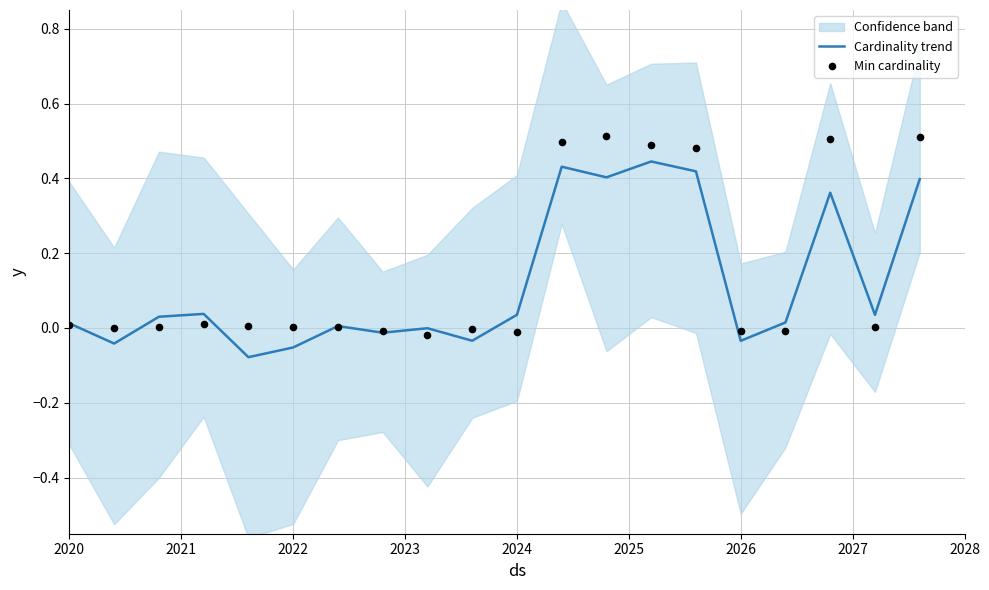

What are all the series names shown in the legend?

Cardinality trend, Min cardinality